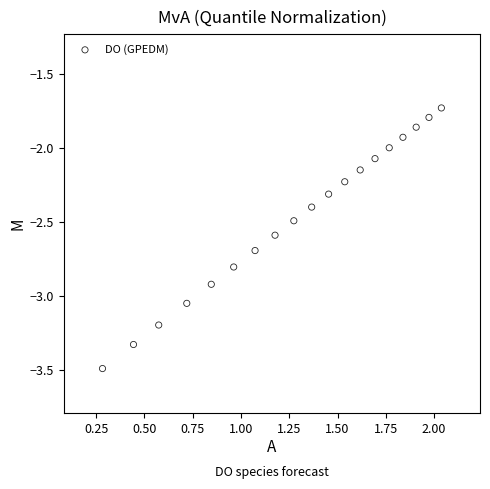

What is the range of X values (max minus min)?

1.8